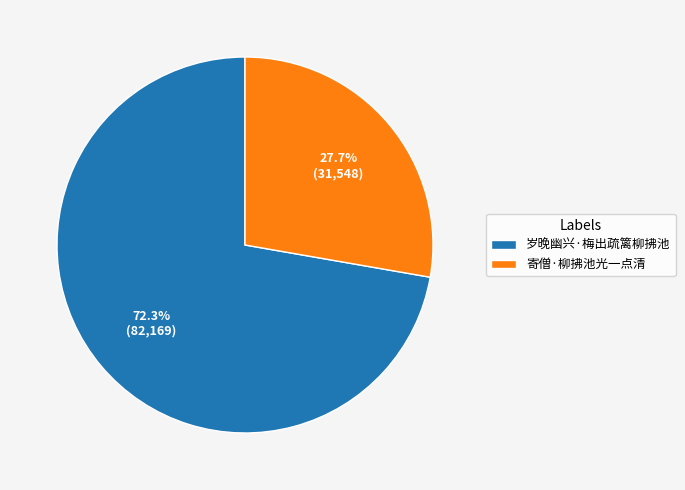

Is there any slice that represents more than half of the pie?

Yes